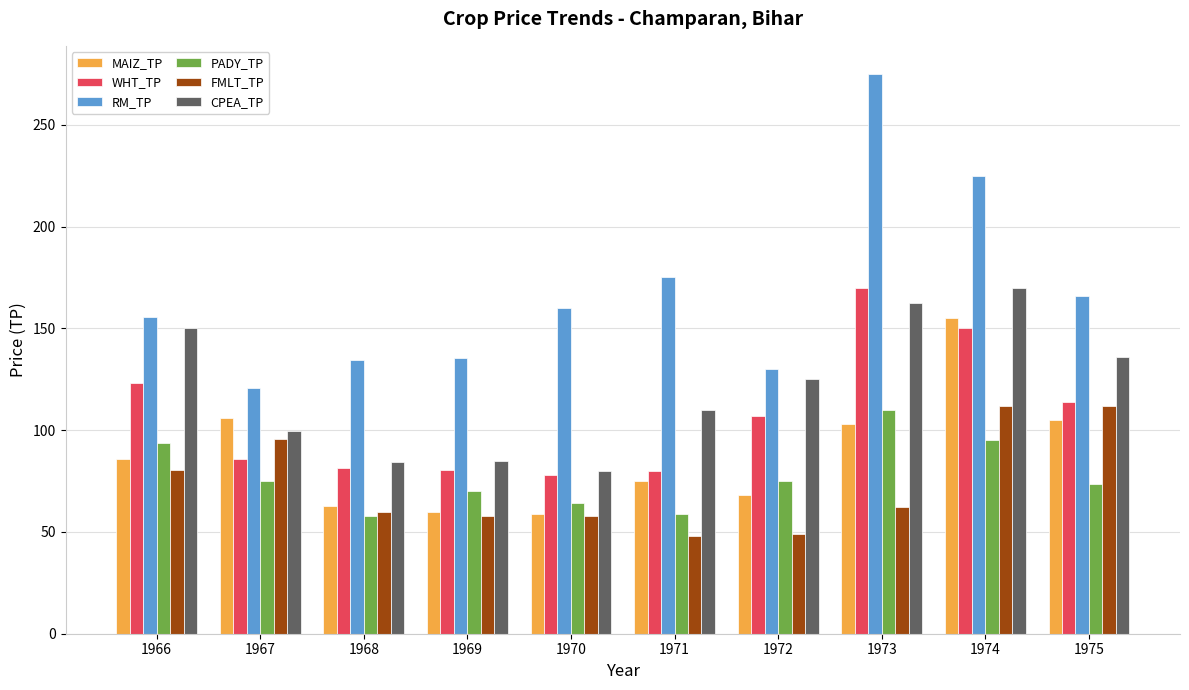

The RM_TP series shows 163.6 at 1967. True or false?

False